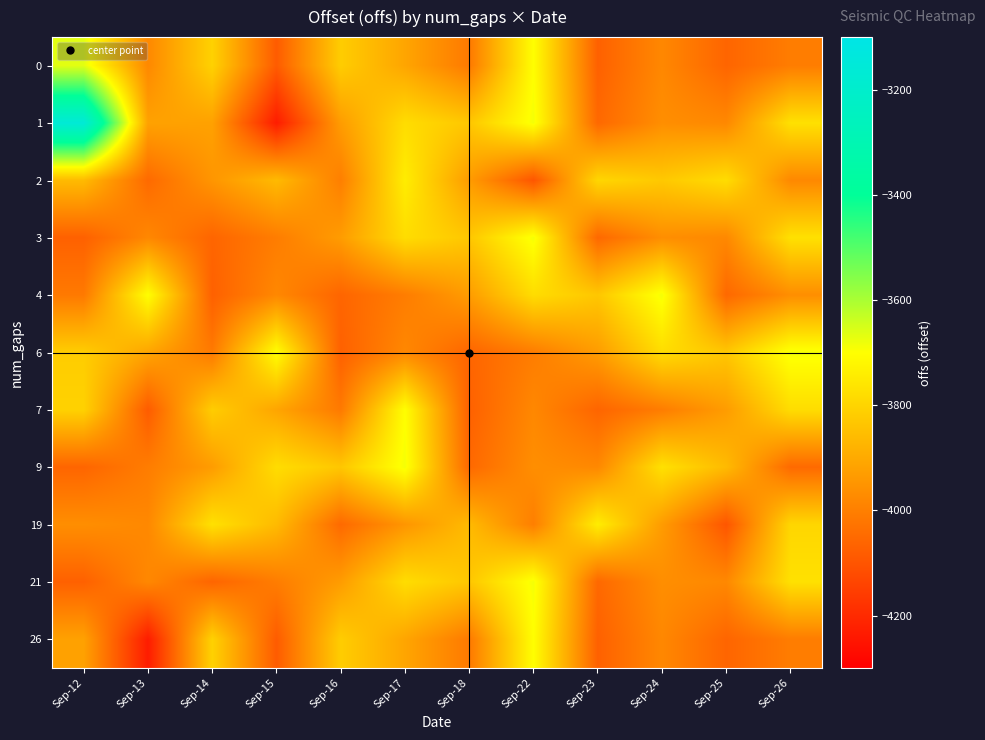

Reading right to left, what are all the values shown in this chart?

0: Sep-26=-4004.3	Sep-25=-4059.7	Sep-24=-3978.7	Sep-23=-4069.9	Sep-22=-3701.1	Sep-18=-4012.1	Sep-17=-3909.7	Sep-16=-3816.8	Sep-15=-4081.7	Sep-14=-3805.5	Sep-13=-3977.3	Sep-12=-3666.3
1: Sep-26=-3769.8	Sep-25=-3977.7	Sep-24=-3963.4	Sep-23=-4052.0	Sep-22=-3687.4	Sep-18=-3831.0	Sep-17=-3779.3	Sep-16=-3930.8	Sep-15=-4230.3	Sep-14=-3919.0	Sep-13=-3917.7	Sep-12=-3161.0
2: Sep-26=-3977.3	Sep-25=-3780.0	Sep-24=-3827.4	Sep-23=-3794.5	Sep-22=-4095.6	Sep-18=-3932.0	Sep-17=-3741.4	Sep-16=-3999.5	Sep-15=-3860.9	Sep-14=-3946.1	Sep-13=-4048.9	Sep-12=-3859.9
3: Sep-26=-3769.8	Sep-25=-3977.7	Sep-24=-3963.4	Sep-23=-4052.0	Sep-22=-3687.4	Sep-18=-3831.0	Sep-17=-3779.3	Sep-16=-3930.8	Sep-15=-4004.3	Sep-14=-4059.7	Sep-13=-3978.7	Sep-12=-4069.9
4: Sep-26=-3963.4	Sep-25=-4052.0	Sep-24=-3687.4	Sep-23=-3831.0	Sep-22=-3779.3	Sep-18=-3930.8	Sep-17=-4004.3	Sep-16=-4059.7	Sep-15=-3978.7	Sep-14=-4069.9	Sep-13=-3701.1	Sep-12=-4012.1
6: Sep-26=-3687.4	Sep-25=-3831.0	Sep-24=-3779.3	Sep-23=-3930.8	Sep-22=-4004.3	Sep-18=-4059.7	Sep-17=-3978.7	Sep-16=-4069.9	Sep-15=-3701.1	Sep-14=-4012.1	Sep-13=-3909.7	Sep-12=-3816.8
7: Sep-26=-3779.3	Sep-25=-3930.8	Sep-24=-4004.3	Sep-23=-4059.7	Sep-22=-3978.7	Sep-18=-4069.9	Sep-17=-3701.1	Sep-16=-4012.1	Sep-15=-3909.7	Sep-14=-3816.8	Sep-13=-4081.7	Sep-12=-3805.5
9: Sep-26=-4048.9	Sep-25=-3859.9	Sep-24=-3769.8	Sep-23=-3977.7	Sep-22=-3963.4	Sep-18=-4052.0	Sep-17=-3687.4	Sep-16=-3831.0	Sep-15=-3779.3	Sep-14=-3930.8	Sep-13=-4004.3	Sep-12=-4059.7
19: Sep-26=-3794.5	Sep-25=-4095.6	Sep-24=-3932.0	Sep-23=-3741.4	Sep-22=-3999.5	Sep-18=-3860.9	Sep-17=-3946.1	Sep-16=-4048.9	Sep-15=-3859.9	Sep-14=-3769.8	Sep-13=-3977.7	Sep-12=-3963.4
21: Sep-26=-3769.8	Sep-25=-3977.7	Sep-24=-3963.4	Sep-23=-4052.0	Sep-22=-3687.4	Sep-18=-3831.0	Sep-17=-3779.3	Sep-16=-3930.8	Sep-15=-4004.3	Sep-14=-4059.7	Sep-13=-3978.7	Sep-12=-4069.9
26: Sep-26=-4004.3	Sep-25=-4059.7	Sep-24=-3978.7	Sep-23=-4069.9	Sep-22=-3701.1	Sep-18=-4012.1	Sep-17=-3909.7	Sep-16=-3816.8	Sep-15=-4081.7	Sep-14=-3805.5	Sep-13=-4230.3	Sep-12=-3919.0